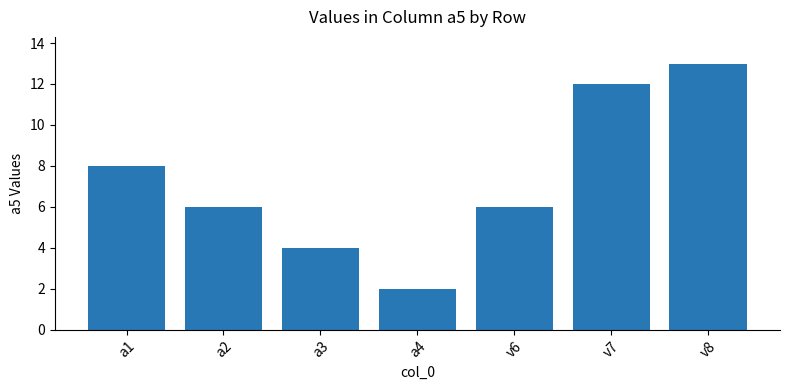

Reading left to right, transcribe all the data shown in this chart.

8	6	4	2	6	12	13